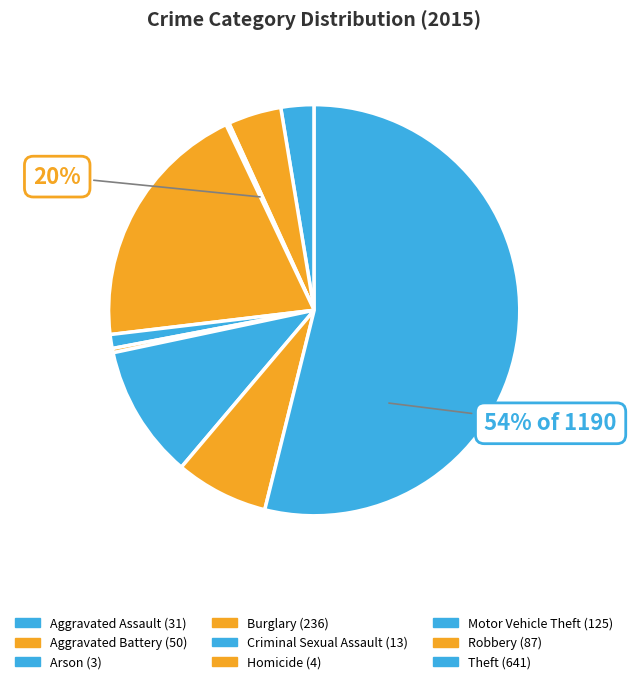

Which has a higher value, Aggravated Battery or Aggravated Assault?

Aggravated Battery